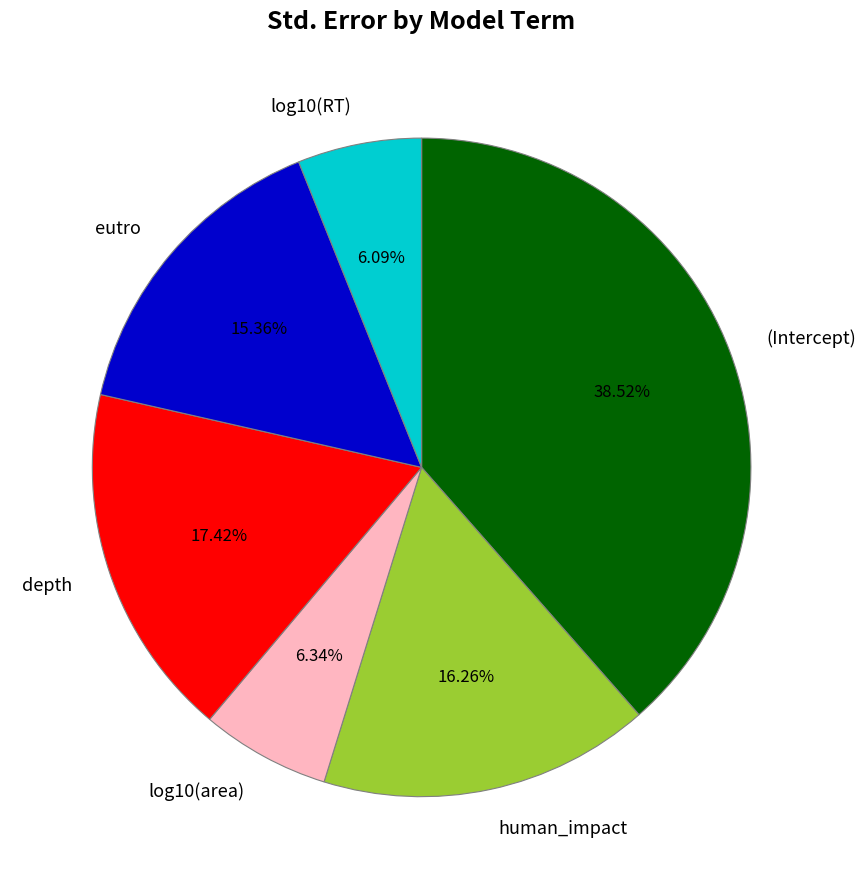

Count the number of slices in the pie.

6